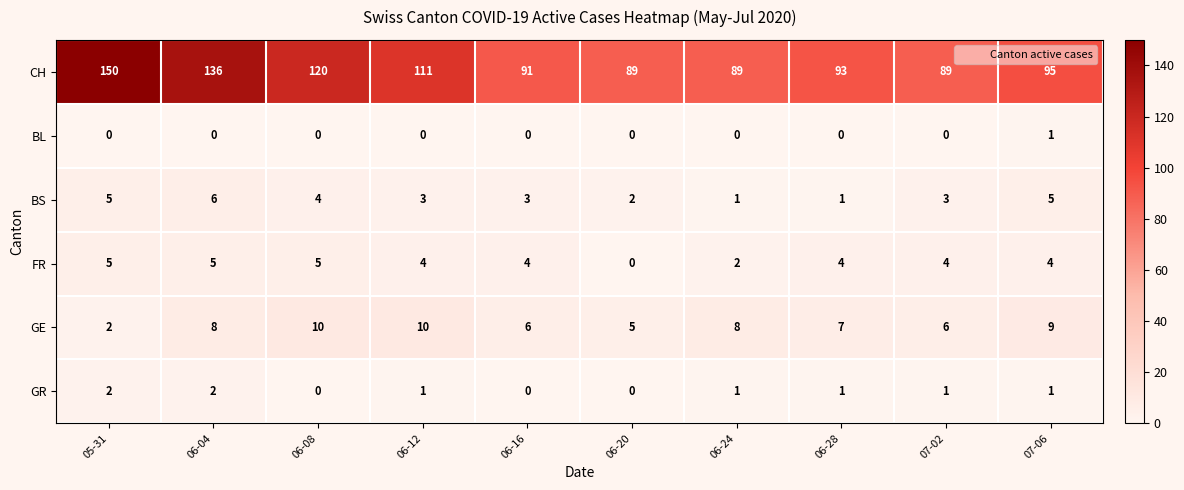

Which series has the largest range (max minus min)?

CH